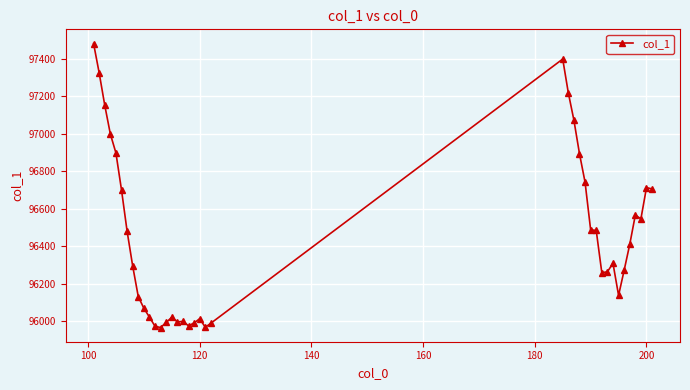

True or false: there are more than 2 points higher than both neighbors.

True